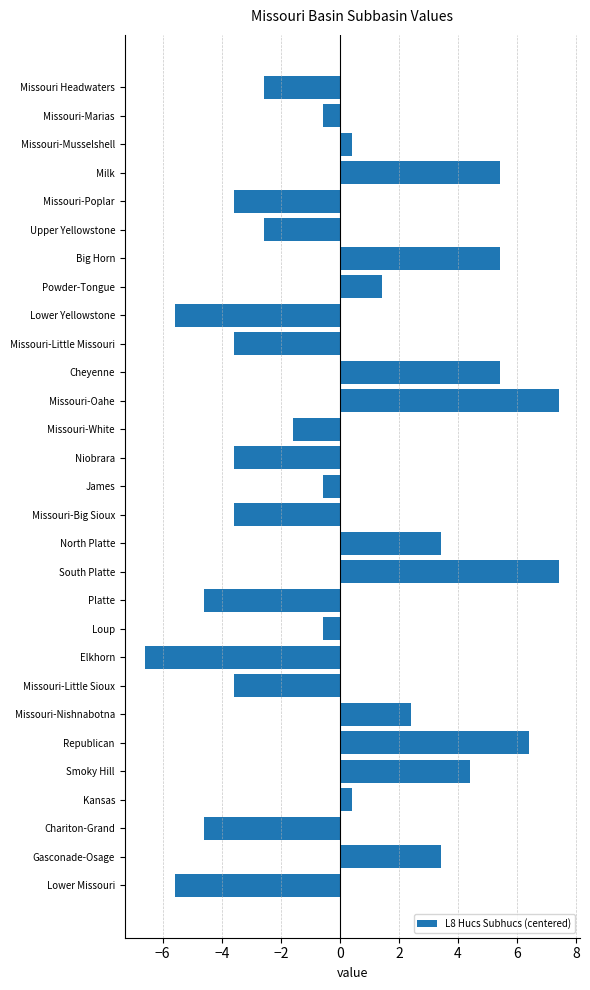

What value does the data have at Upper Yellowstone?

-2.6